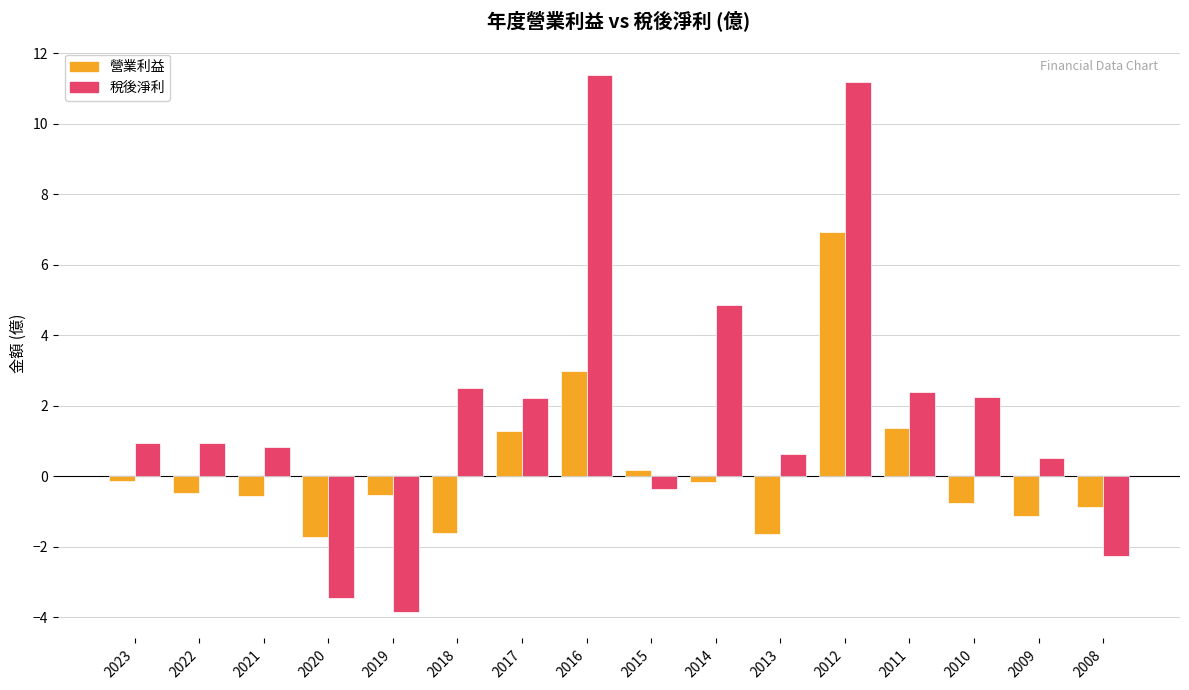

What is the difference between the highest and lowest values at 2017?

0.9